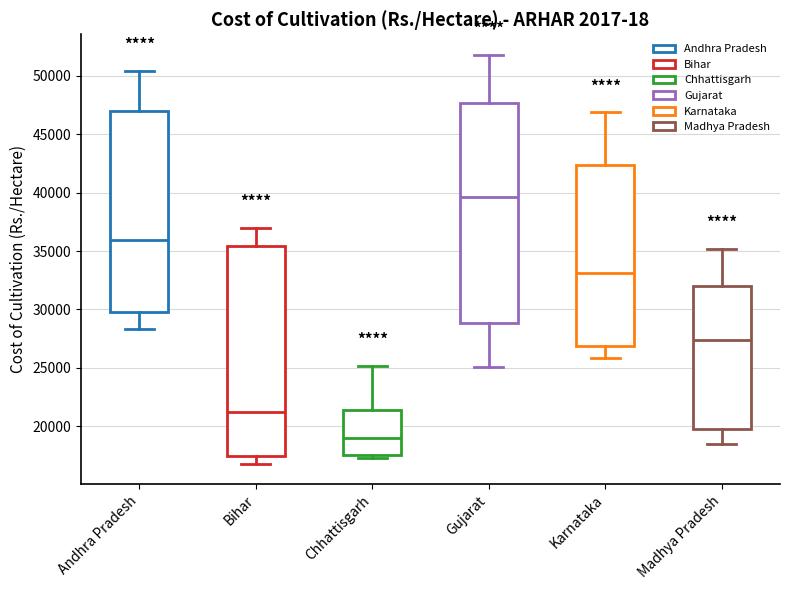

Reading left to right, transcribe this box plot: for each box, give where its median line is, the range the box spans, and where its two whiskers end, as read against the y-axis. The values are not printed on the chart, so give them approximately, as read against the axis.

Andhra Pradesh: median 36000, box 29500 to 47000, whiskers 28500 to 50500
Bihar: median 21000, box 17500 to 35500, whiskers 17000 to 37000
Chhattisgarh: median 19000, box 17500 to 21500, whiskers 17500 (just below the box's lower edge) to 25000
Gujarat: median 39500, box 29000 to 47500, whiskers 25000 to 52000
Karnataka: median 33000, box 27000 to 42500, whiskers 26000 to 47000
Madhya Pradesh: median 27500, box 19500 to 32000, whiskers 18500 to 35000